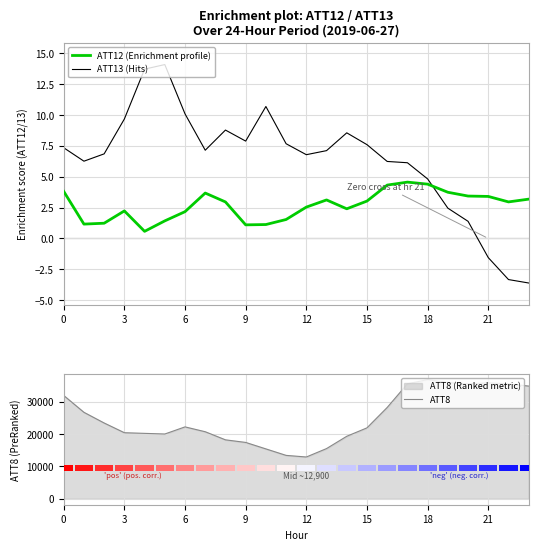

At which category is the sum across all series the highest?

18